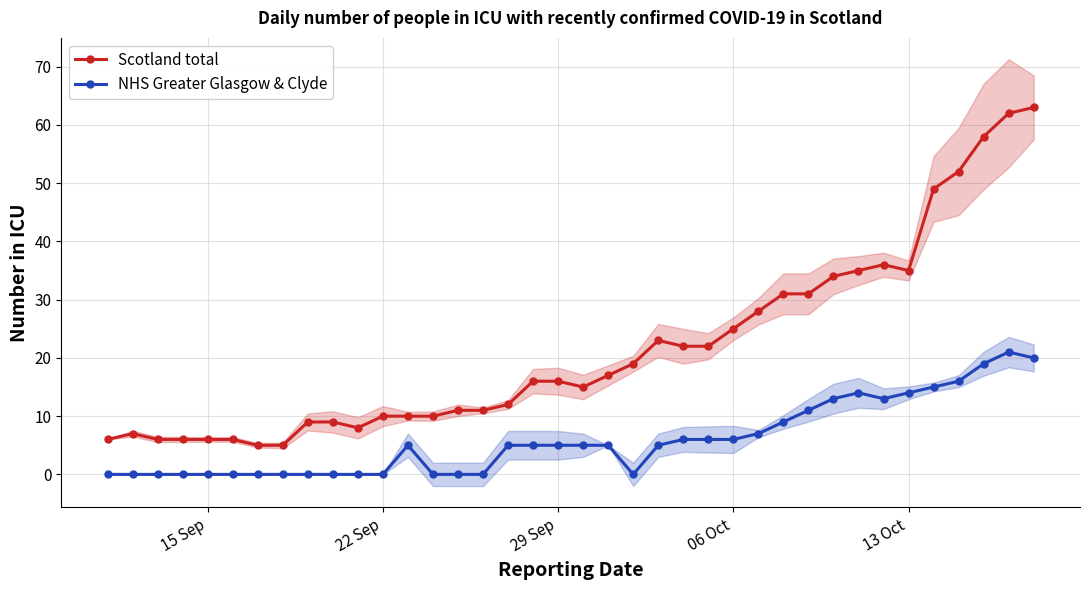

True or false: Scotland total has more than 1 points higher than both neighbors.

True